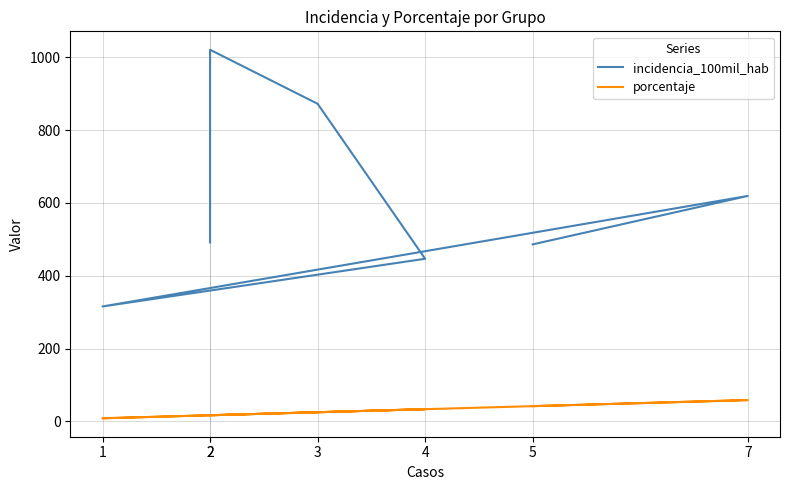

True or false: porcentaje has a value of 17.7 at 4.

False